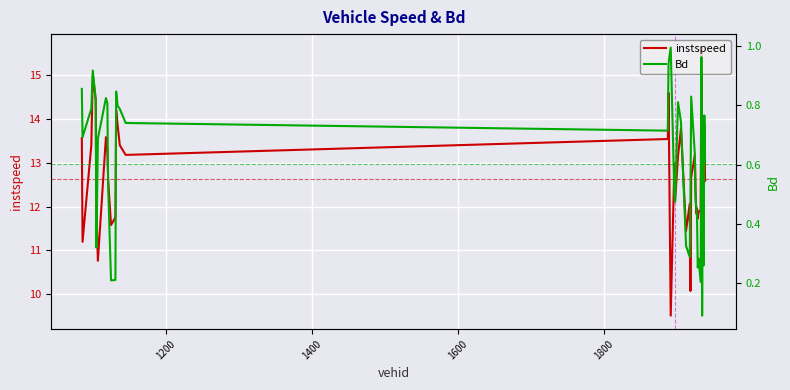

True or false: Bd and instspeed cross at least once.

False